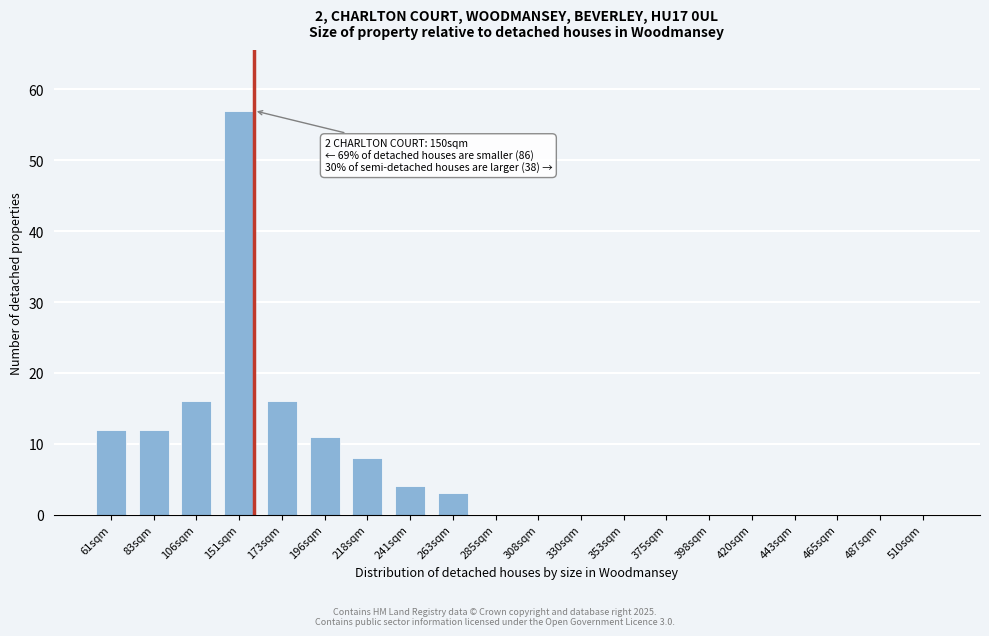

Reading right to left, extract all data points from this chart.

510sqm=0	487sqm=0	465sqm=0	443sqm=0	420sqm=0	398sqm=0	375sqm=0	353sqm=0	330sqm=0	308sqm=0	285sqm=0	263sqm=3	241sqm=4	218sqm=8	196sqm=11	173sqm=16	151sqm=57	106sqm=16	83sqm=12	61sqm=12